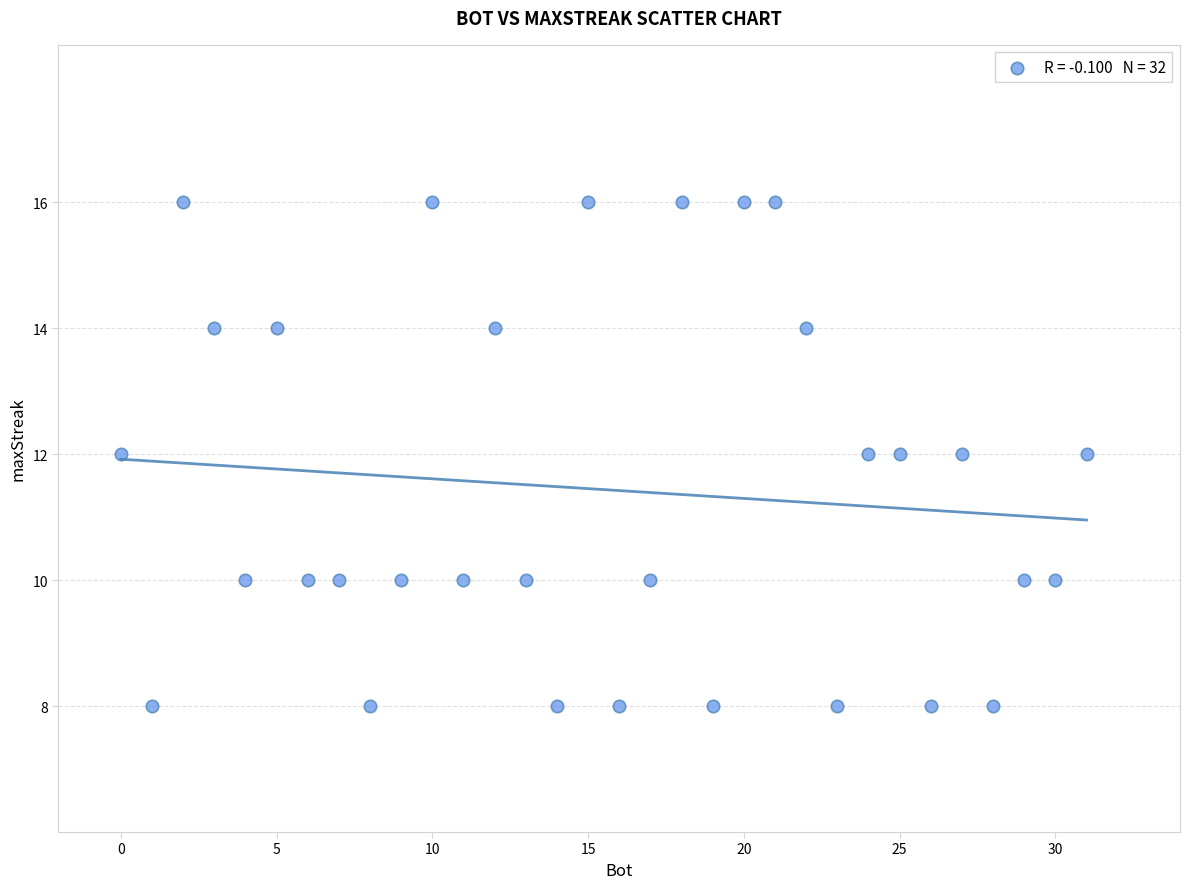

What is the range of Y values (max minus min)?

8